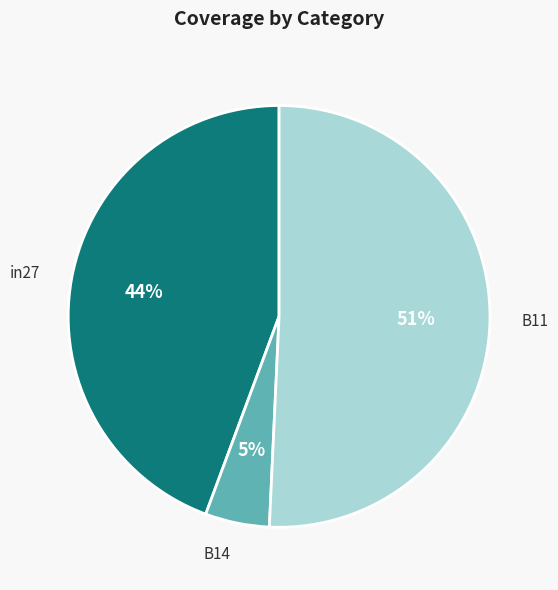

Does any single category account for the majority?

Yes